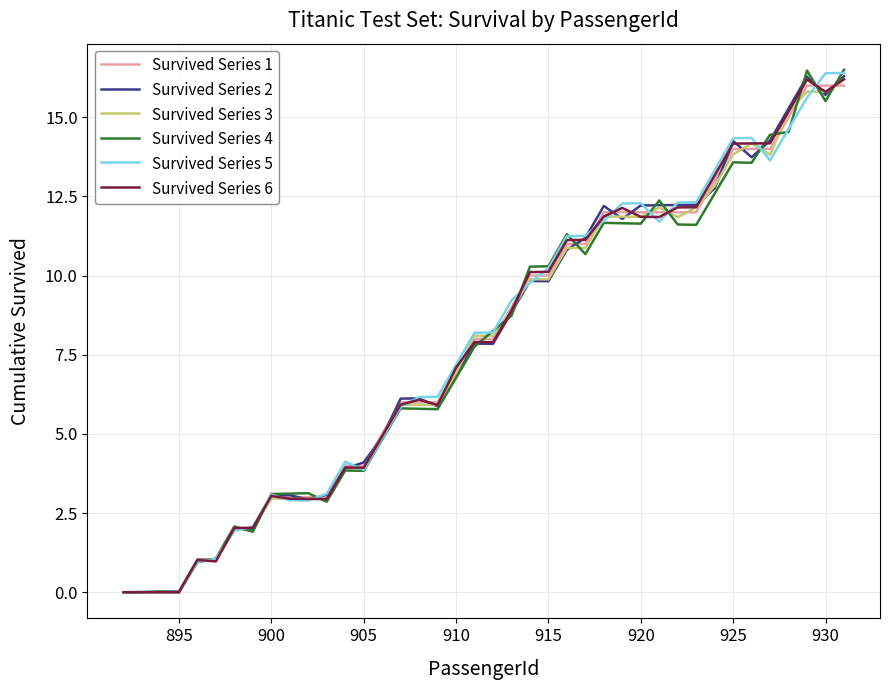

What is the highest value of the Survived Series 1 series?

16.0